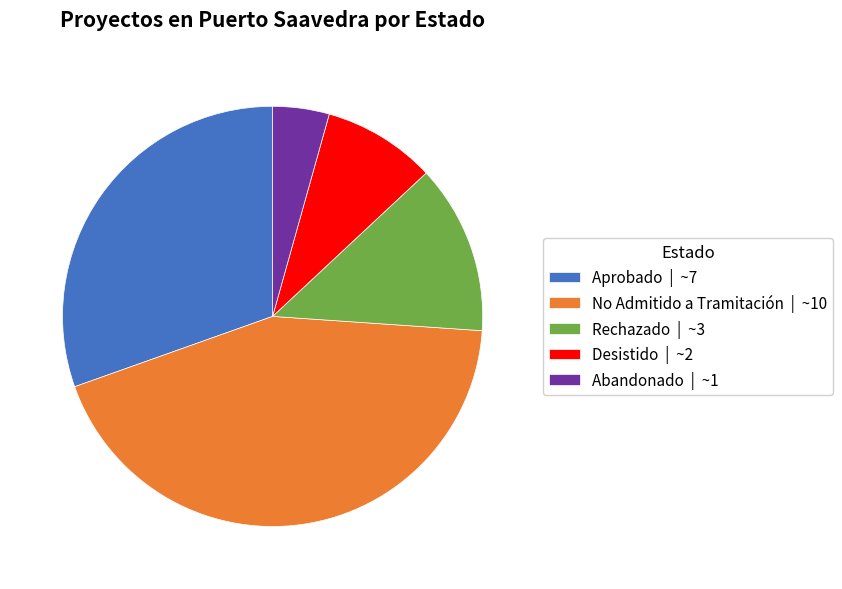

Rank the categories by value from highest to lowest.

No Admitido a Tramitación | ~10, Aprobado | ~7, Rechazado | ~3, Desistido | ~2, Abandonado | ~1